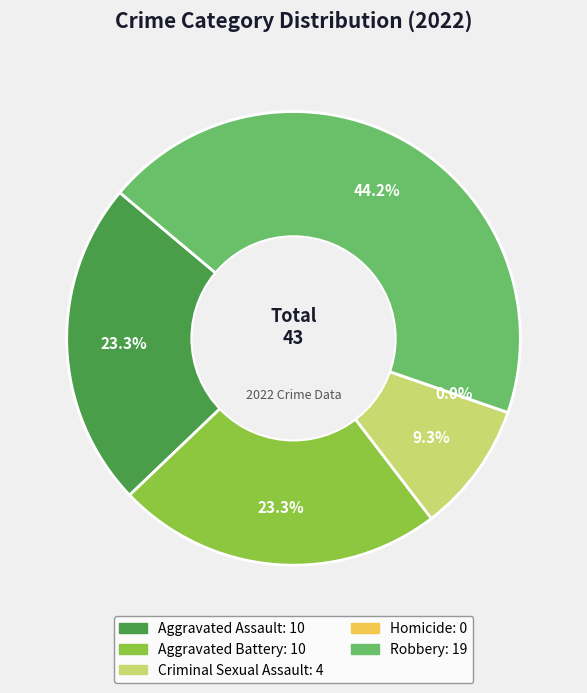

What is the largest slice in the pie chart?

Robbery